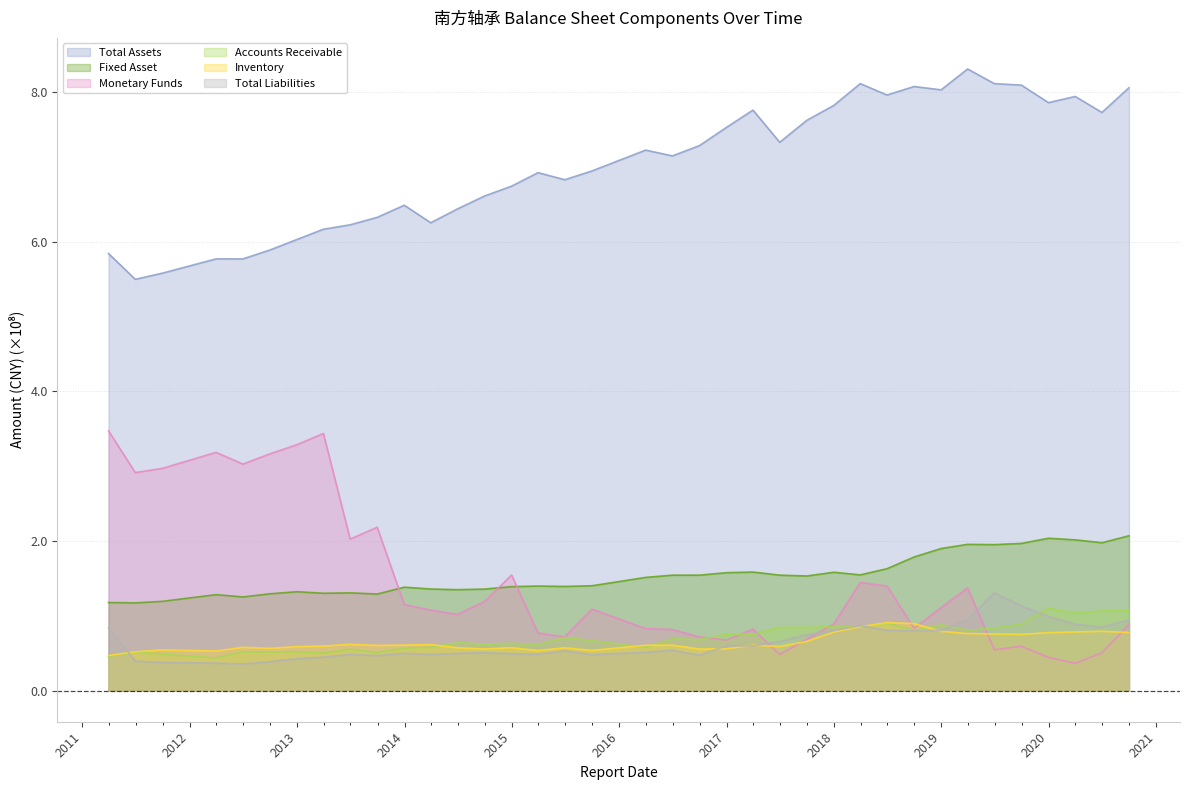

At which label does Monetary Funds first exceed 1?

2011-03-31